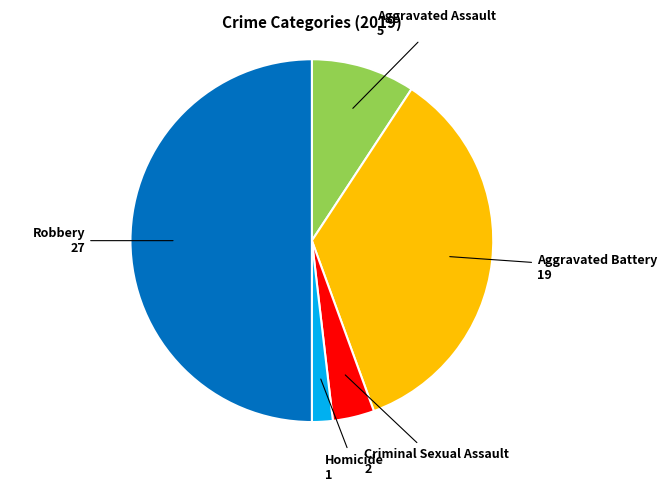

Count the number of slices in the pie.

5